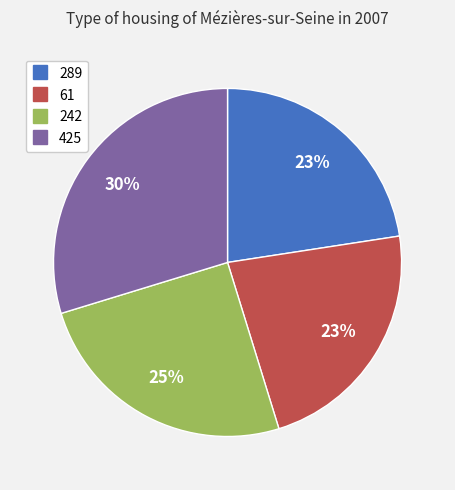

Which slice is the largest?

425